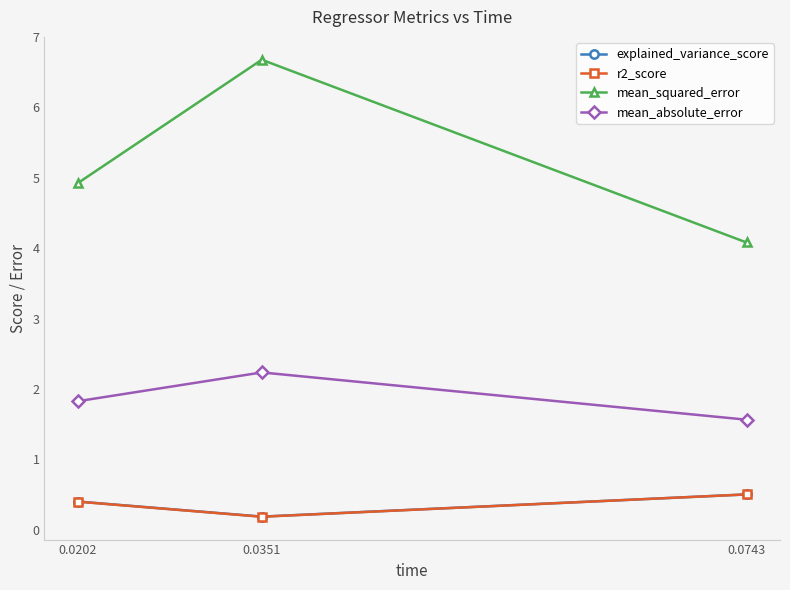

How many distinct data groups are displayed?

4